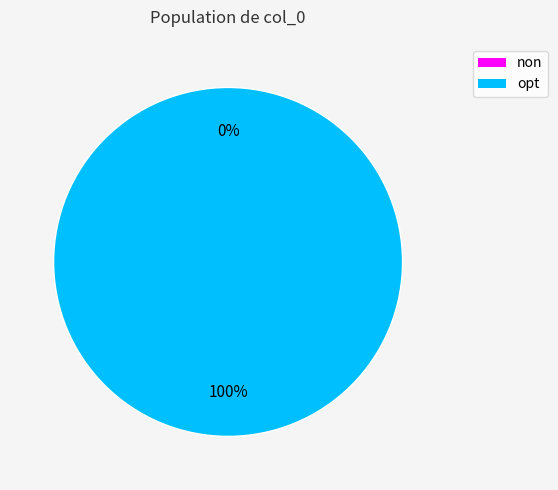

To the nearest percent, what is the difference between the non and opt slice percentages?

100%